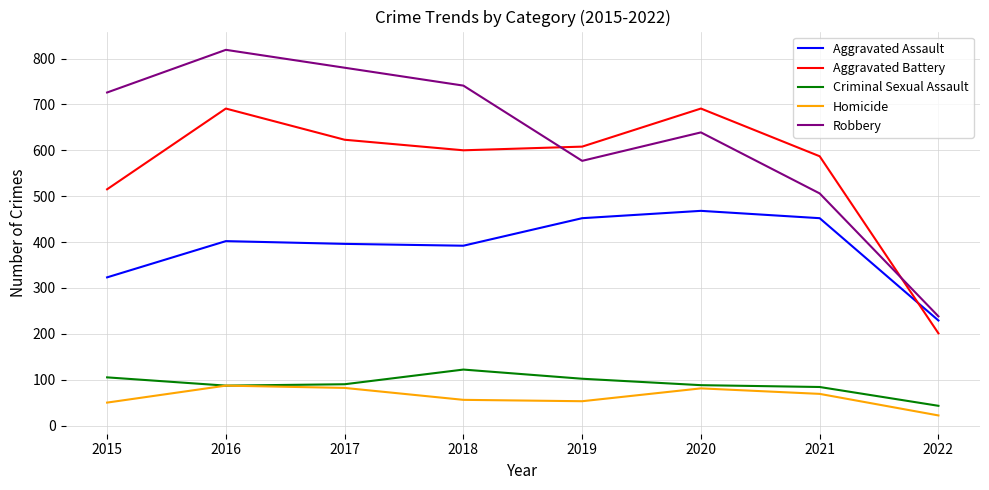

What is the sum of the Aggravated Assault values at 2019 and 2021?

904